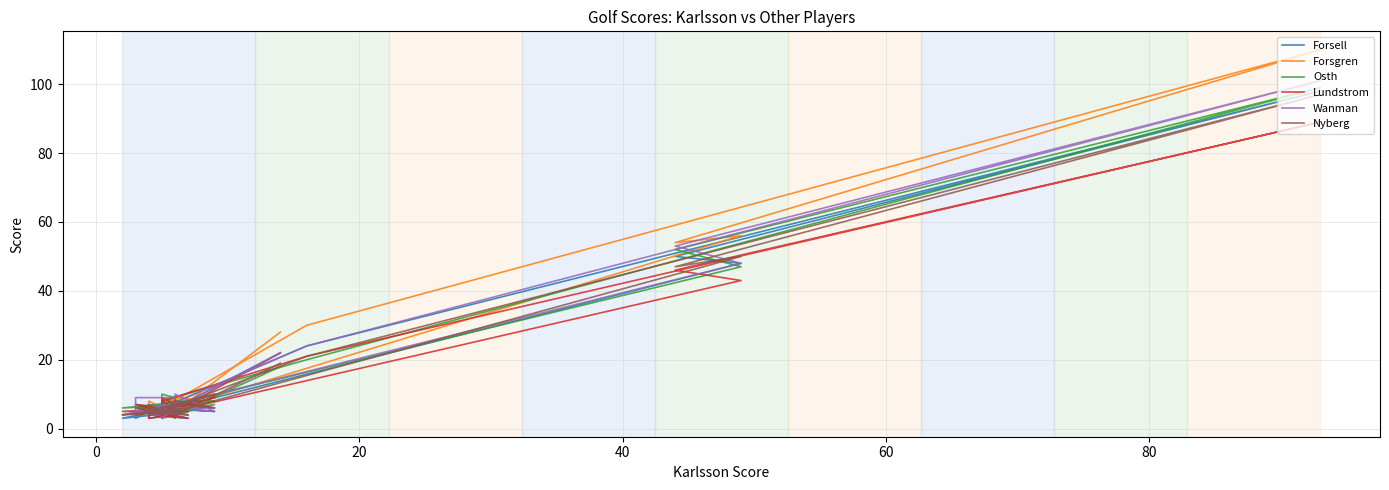

True or false: Lundstrom has more than 1 points higher than both neighbors.

True